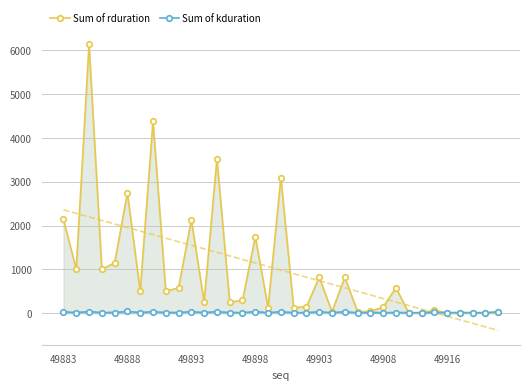

List the series in order of their overall mean, lowest first.

Sum of kduration, Sum of rduration